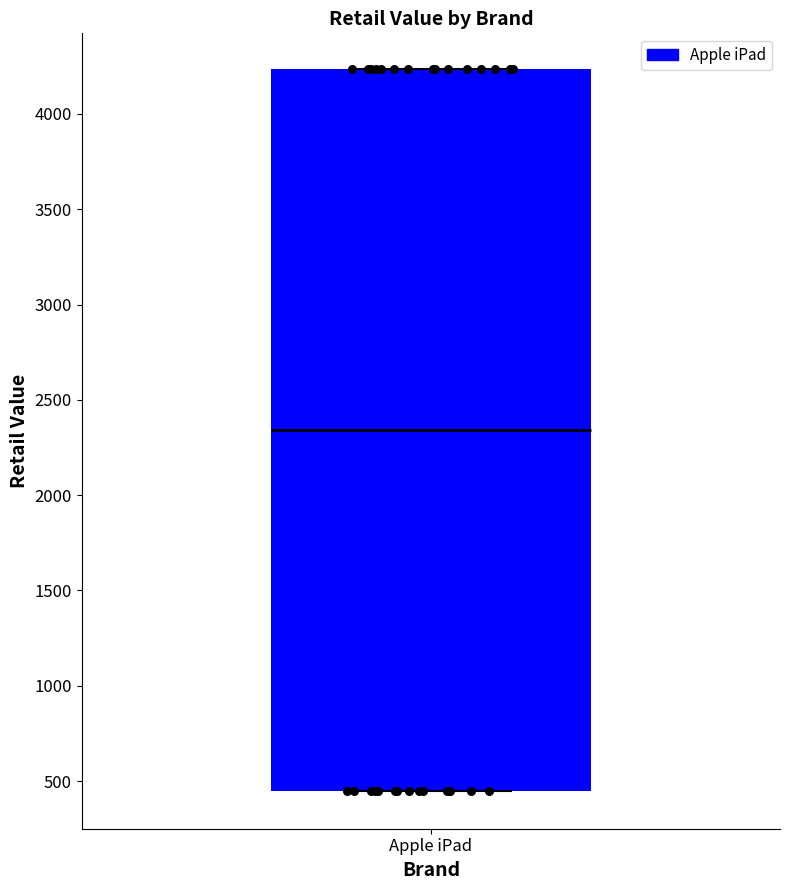

Read this box plot against the y-axis: the position of the median line, the range covered by the box, and the ends of both whiskers. The values are not printed on the chart, so give them approximately, as read against the axis.

median 2350, box 450 to 4250, whiskers 450 to 4250